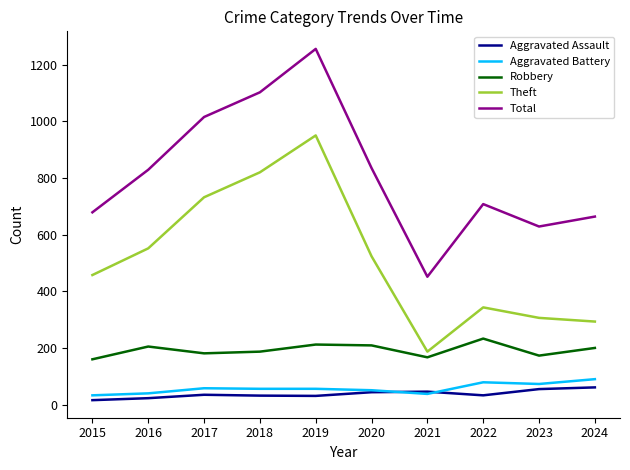

How many distinct data groups are displayed?

5